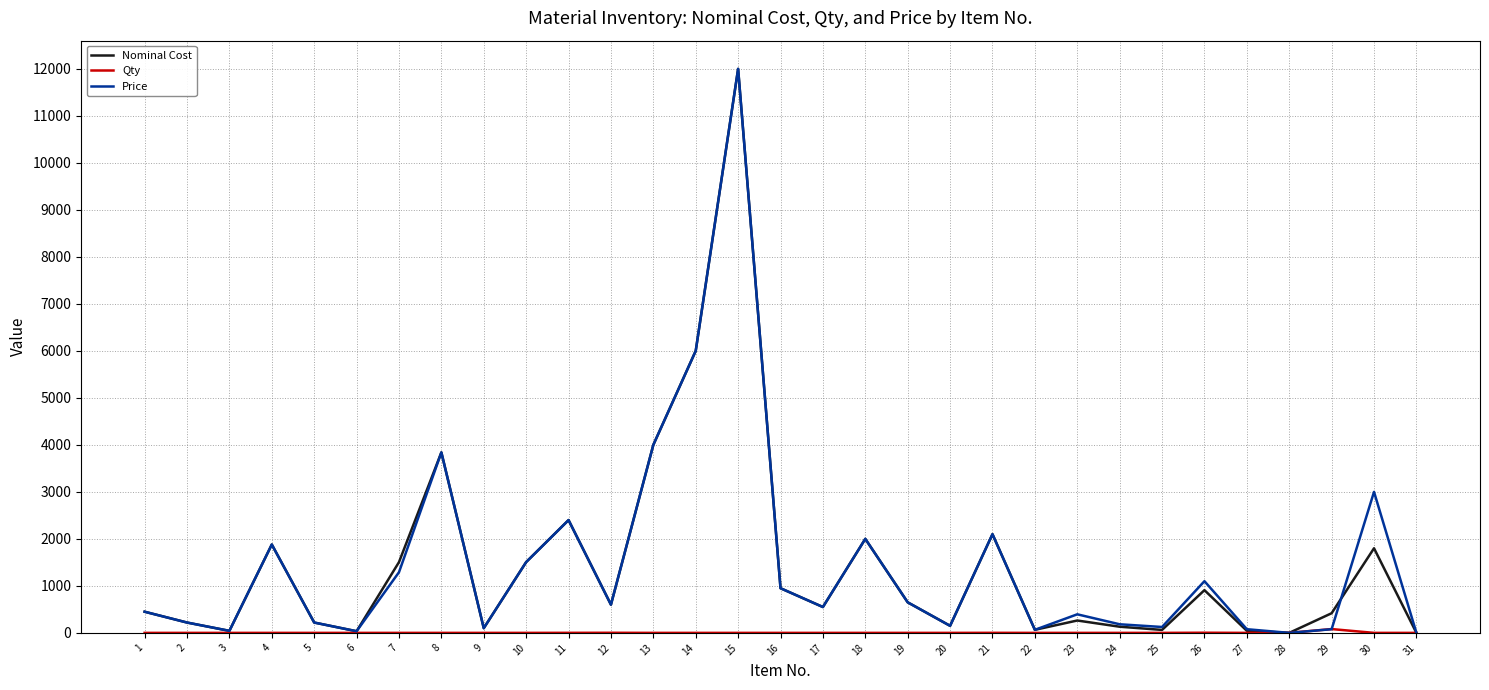

At which category is the sum across all series the highest?

15